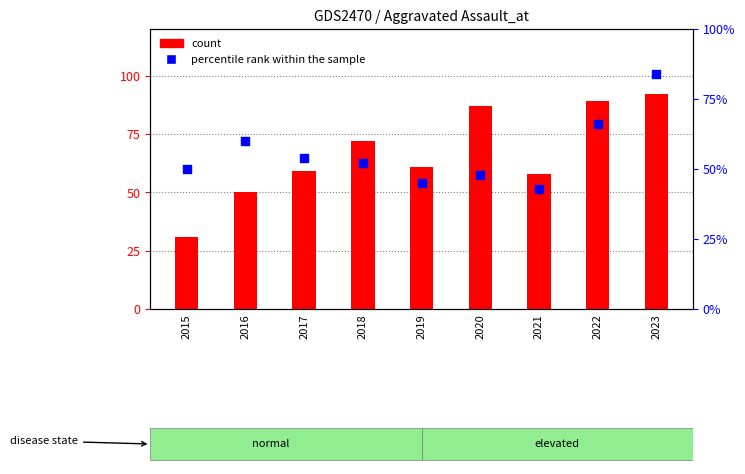

At how many categories does at least one series exceed 67?

4